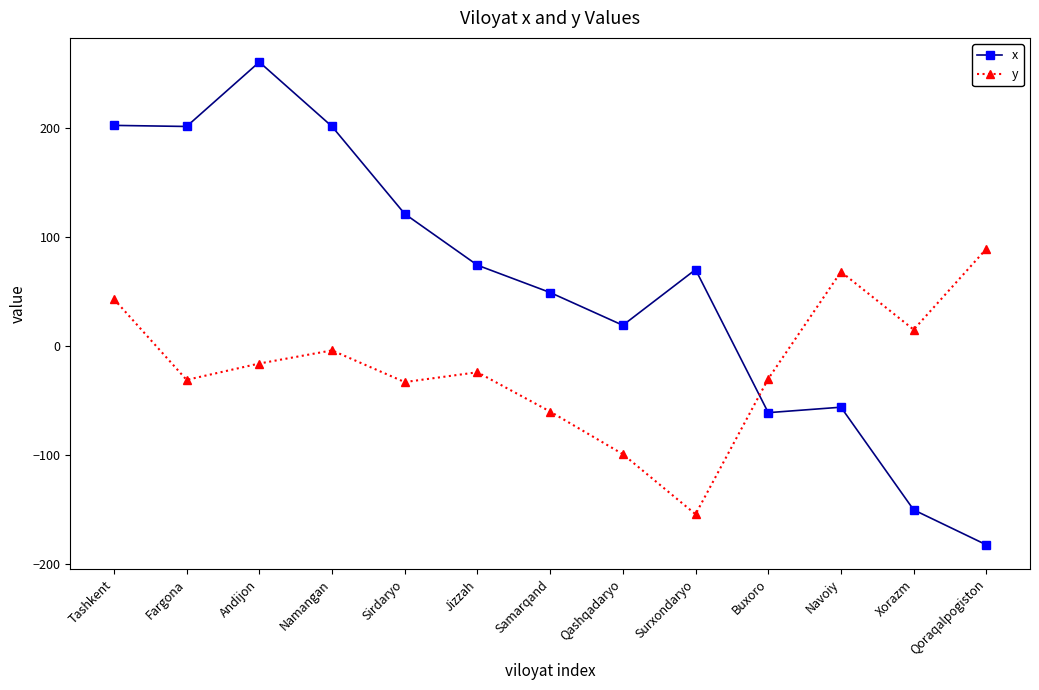

Rank the series by their maximum value, from highest to lowest.

x, y